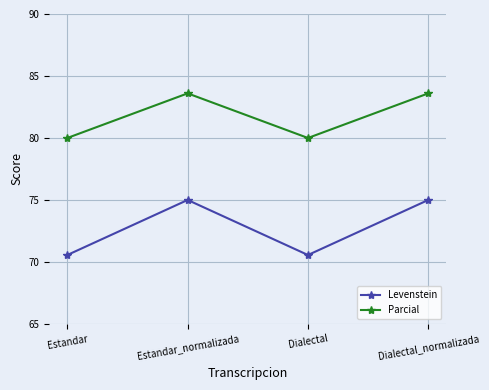

What is the total value across all series at Estandar?

150.6